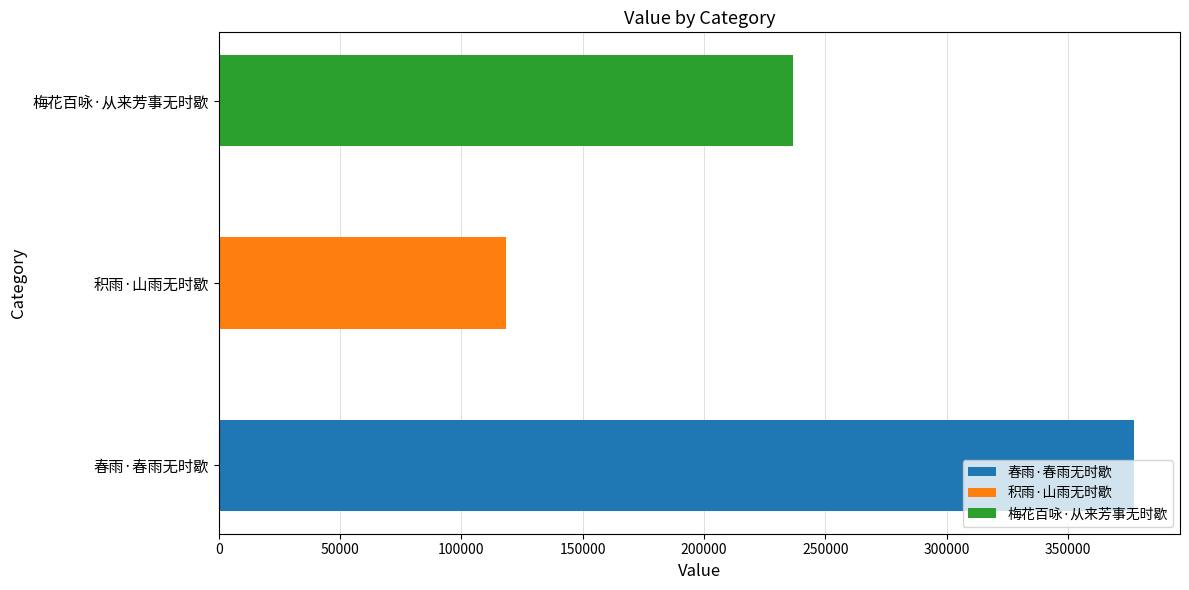

What is the greatest value displayed?

377258